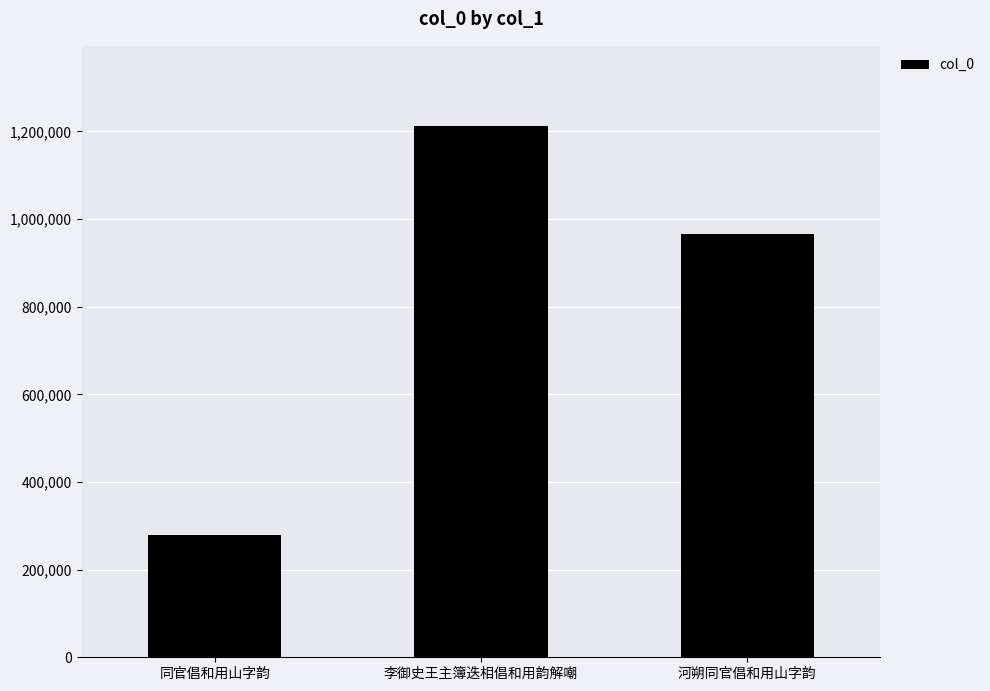

What is the label of the 1st bar from the left?

同官倡和用山字韵